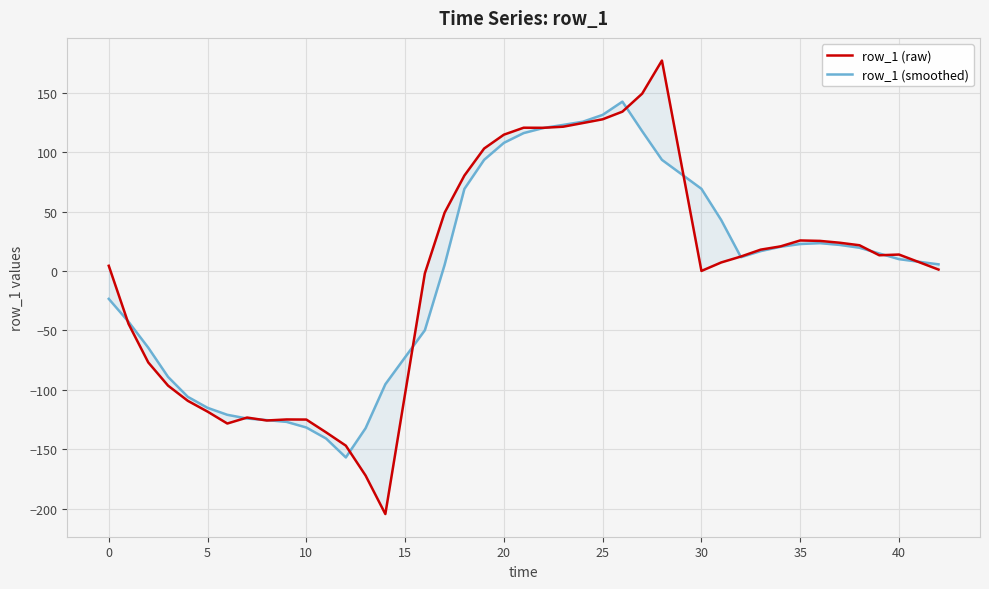

At which category does row_1 (smoothed) reach its first local valley?

12